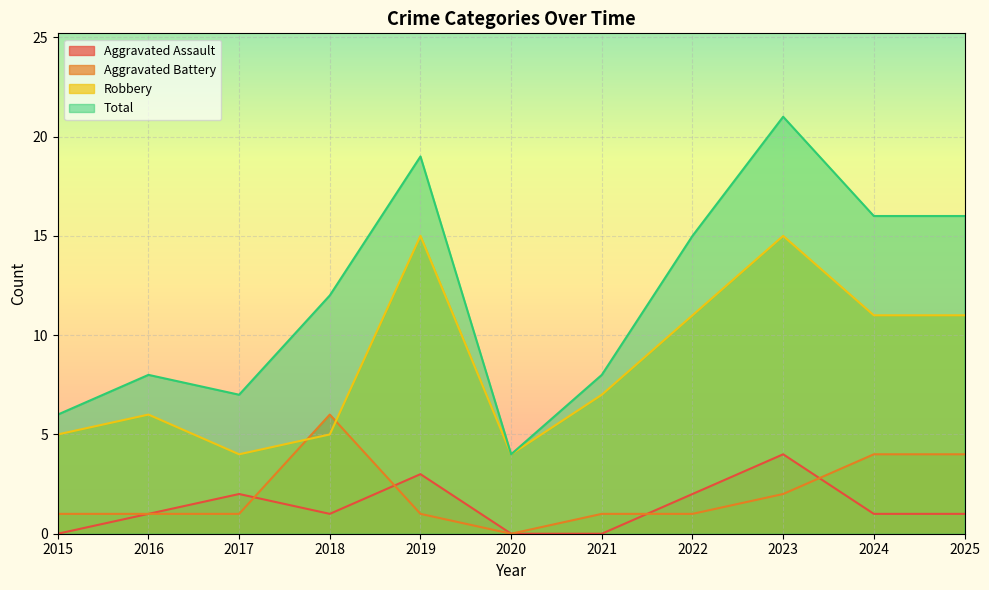

What is the spread (max minus min) of values at 2024?

15